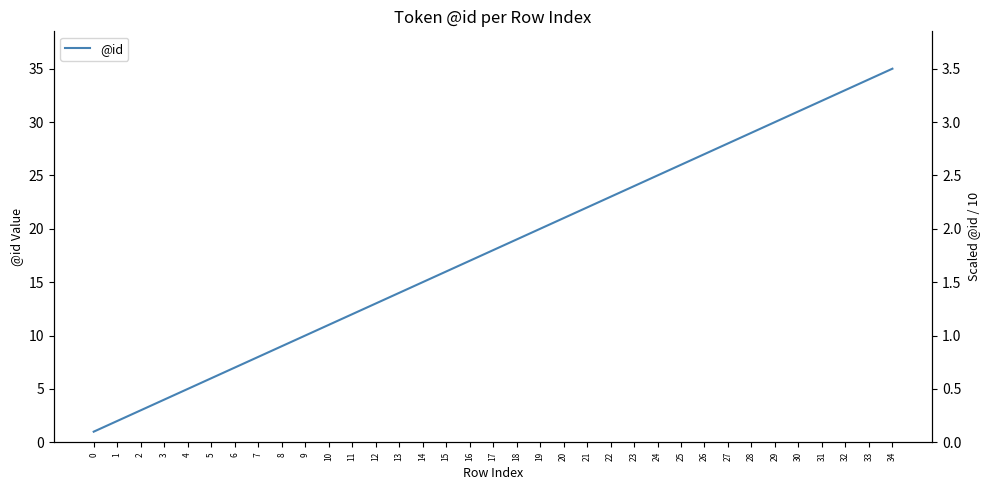

Rank the categories by value from lowest to highest.

0, 1, 2, 3, 4, 5, 6, 7, 8, 9, 10, 11, 12, 13, 14, 15, 16, 17, 18, 19, 20, 21, 22, 23, 24, 25, 26, 27, 28, 29, 30, 31, 32, 33, 34